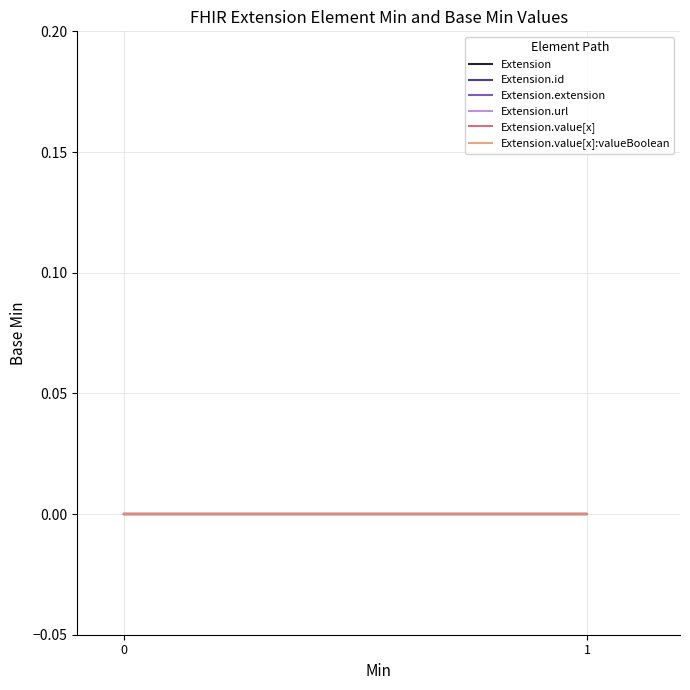

The Extension series shows 0 at 0. True or false?

True